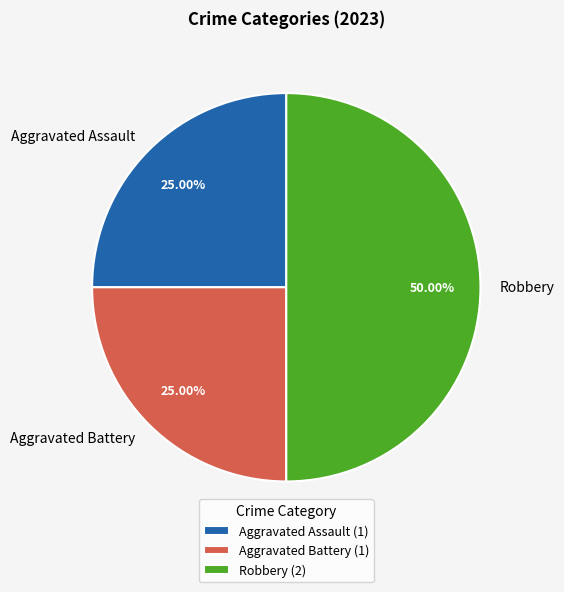

To the nearest percent, what is the combined percentage of Robbery and Aggravated Assault?

75%